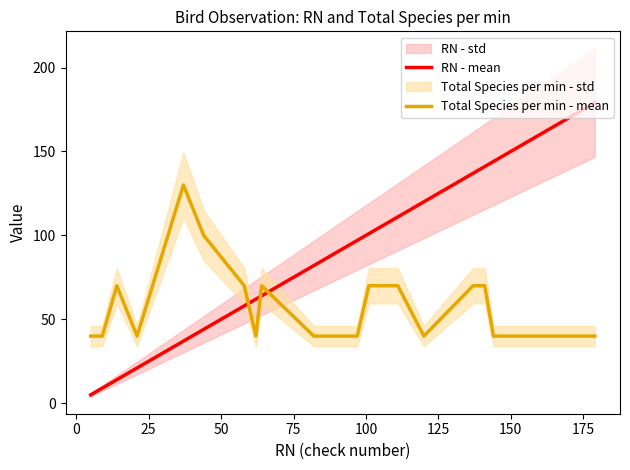

Rank the series by their maximum value, from highest to lowest.

RN - mean, Total Species per min - mean